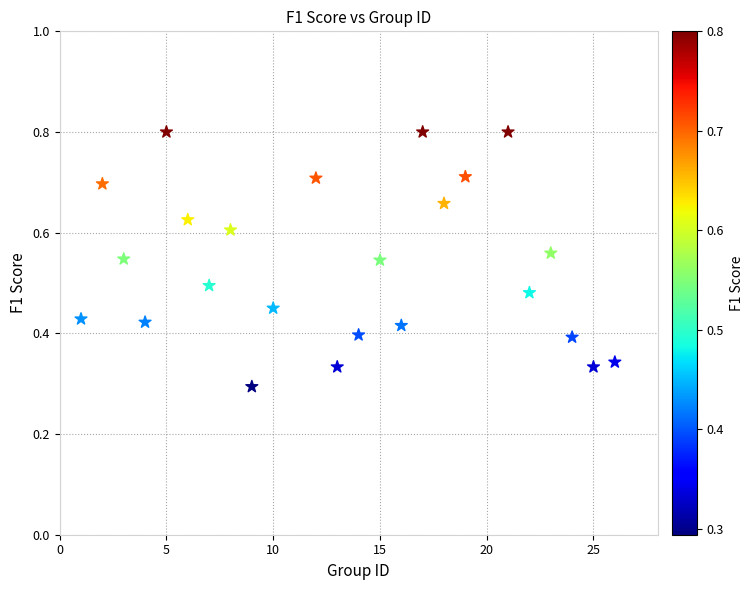

What is the range of X values (max minus min)?

25.0